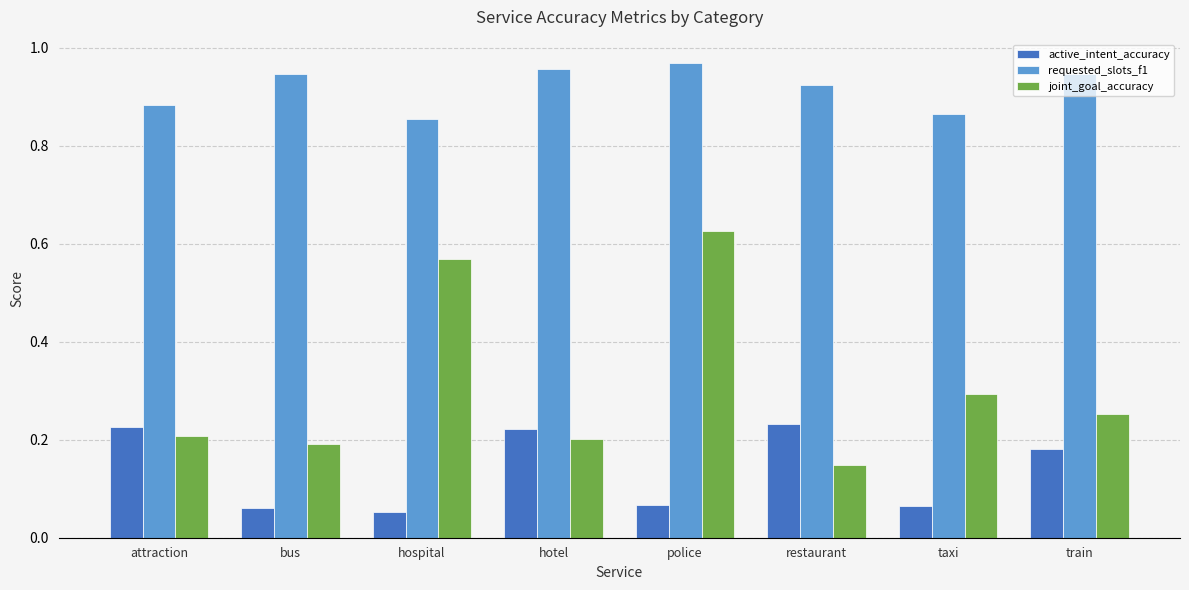

At which label is requested_slots_f1 closest to 0?

hospital